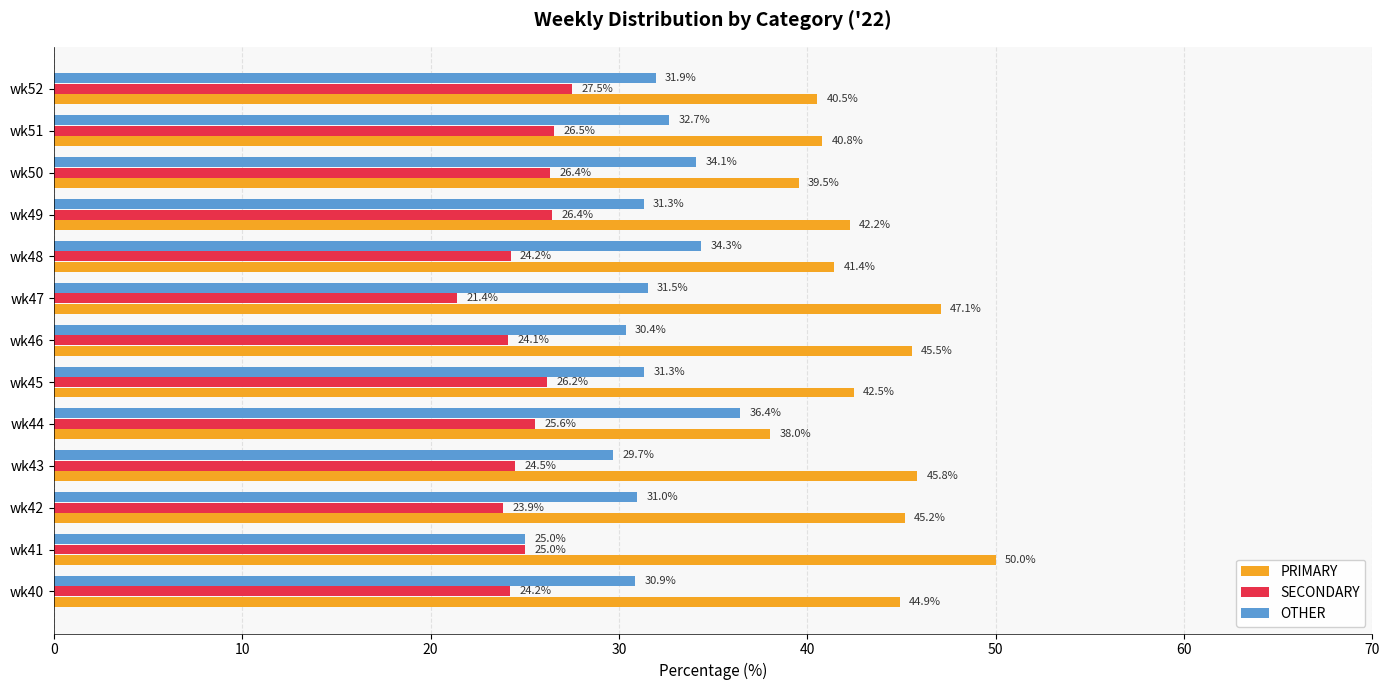

At how many categories does at least one series exceed 27?

13